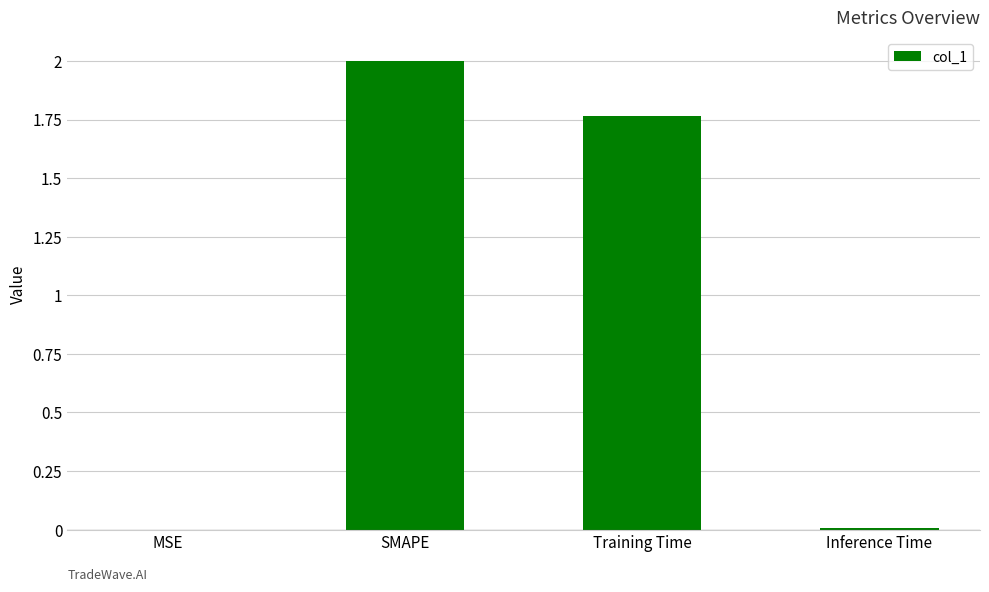

The chart shows a value of 0.0 at MSE. True or false?

True